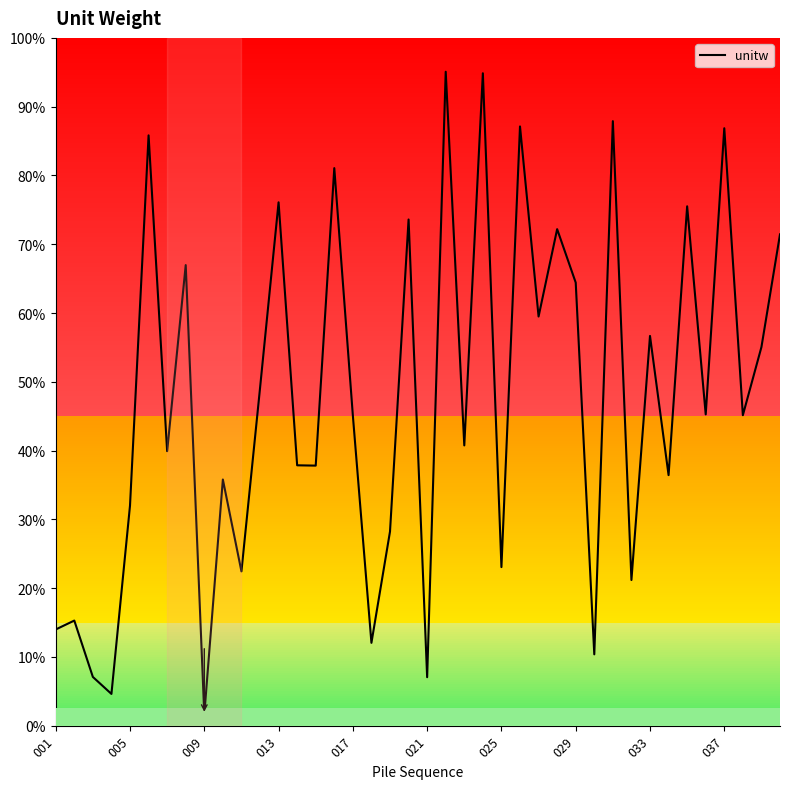

Is this an area chart (filled region under the line)?

Yes